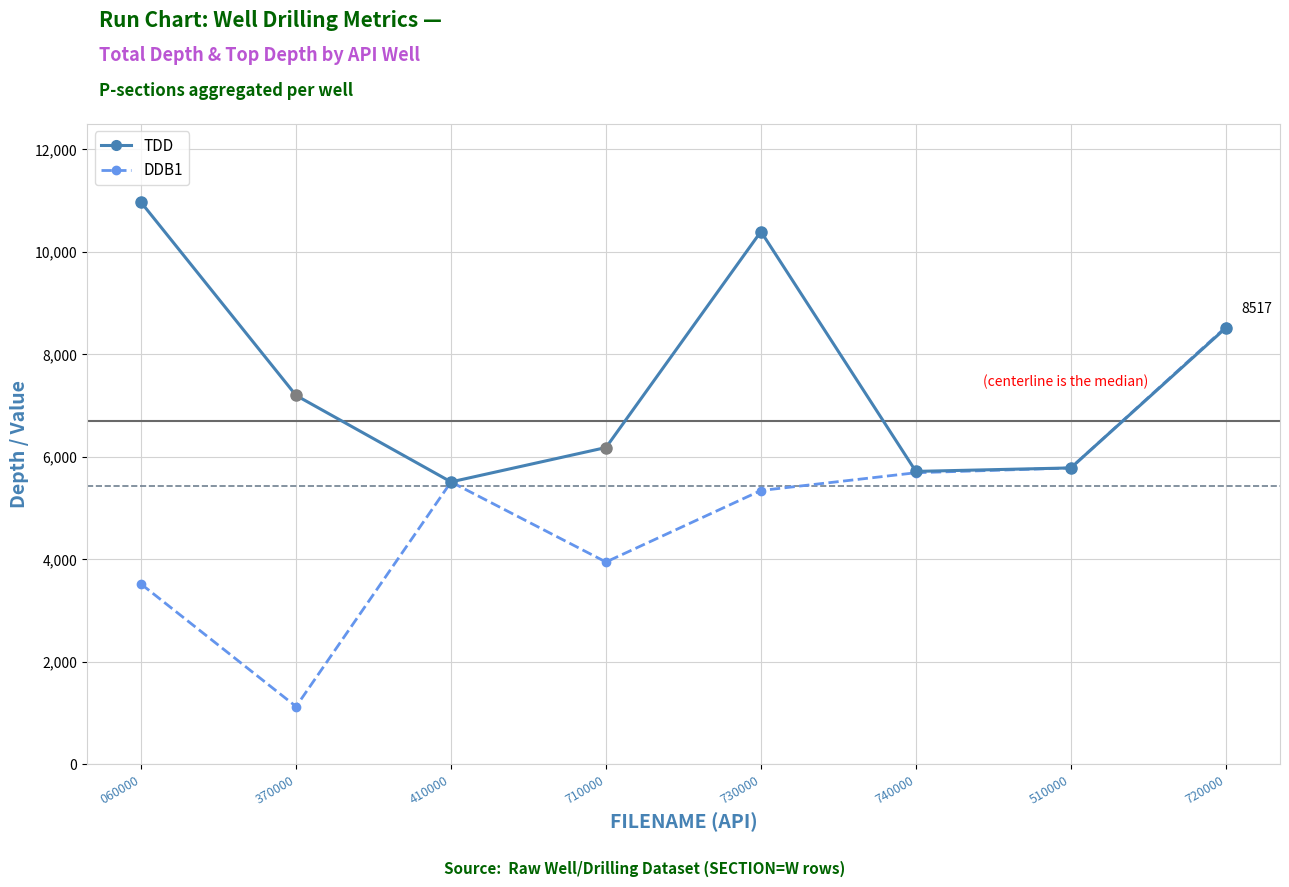

True or false: DDB1 has a value of 9430 at 740000.

False